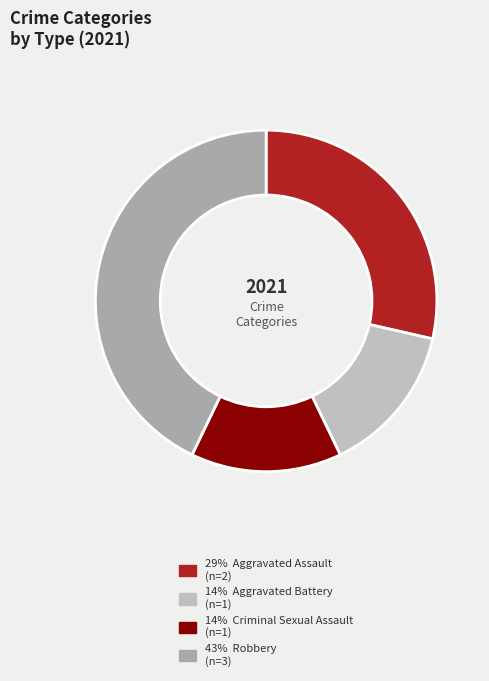

Count the number of slices in the pie.

4